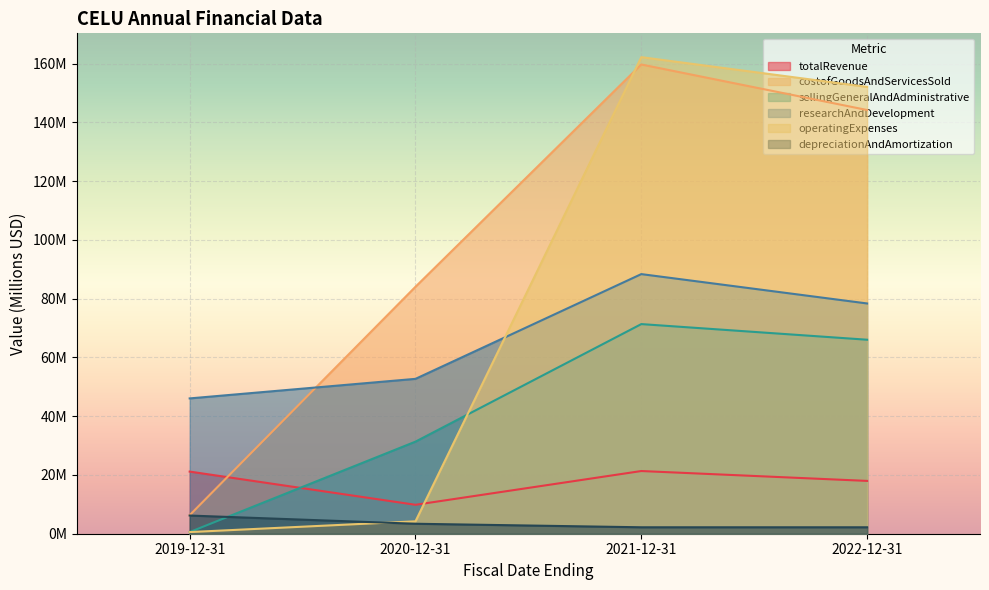

How many series are shown in this chart?

6